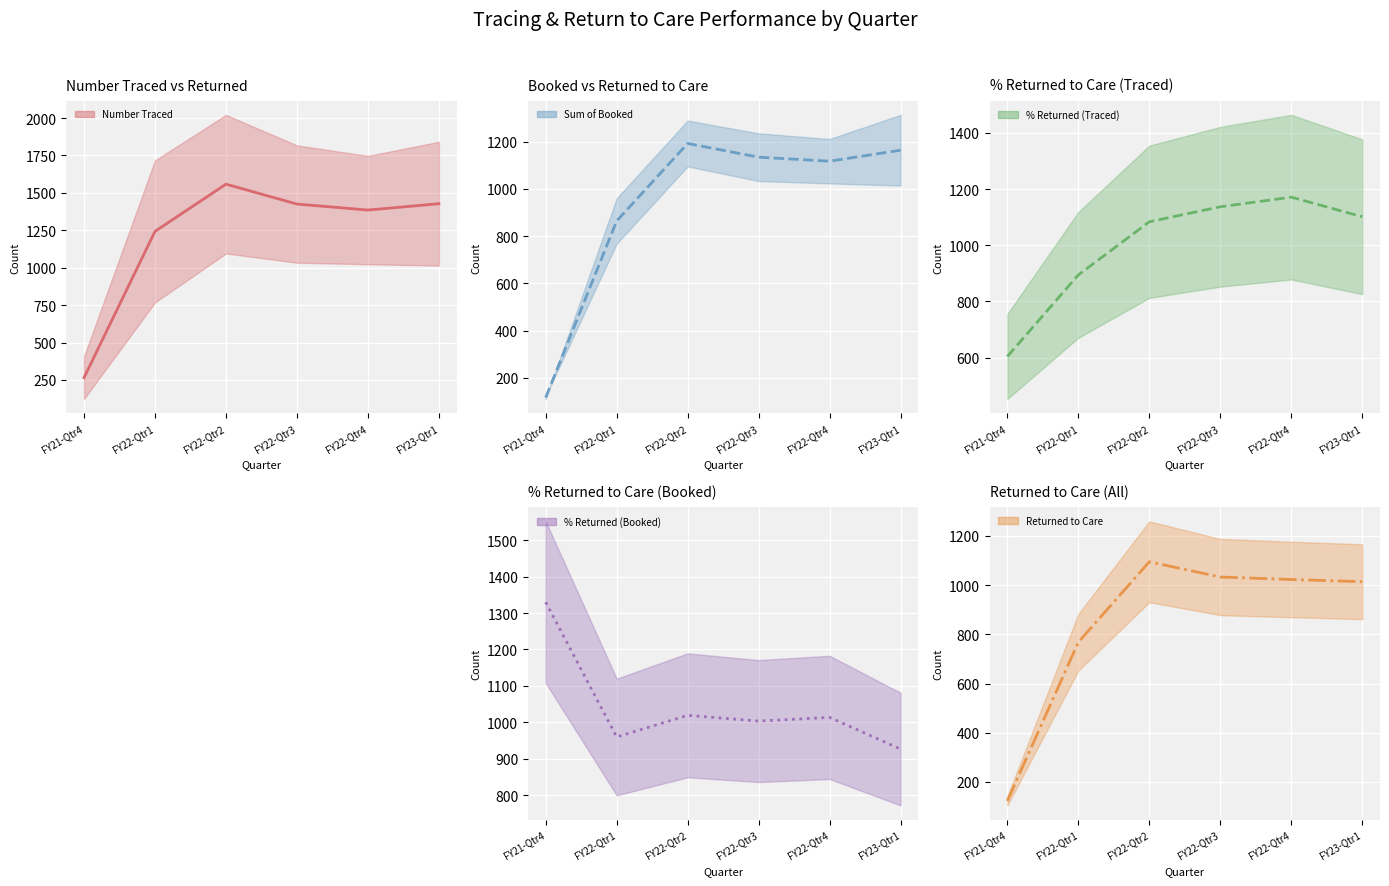

At which label does % Returned (Traced) (trend) first exceed 1101?

FY22-Qtr3